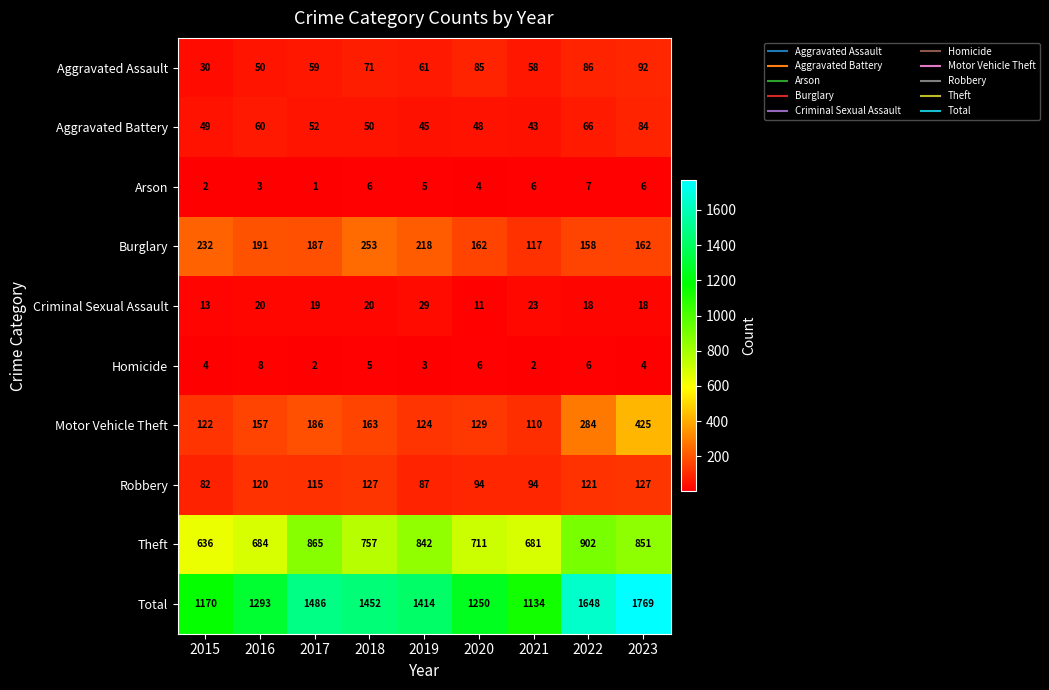

How many distinct data groups are displayed?

10